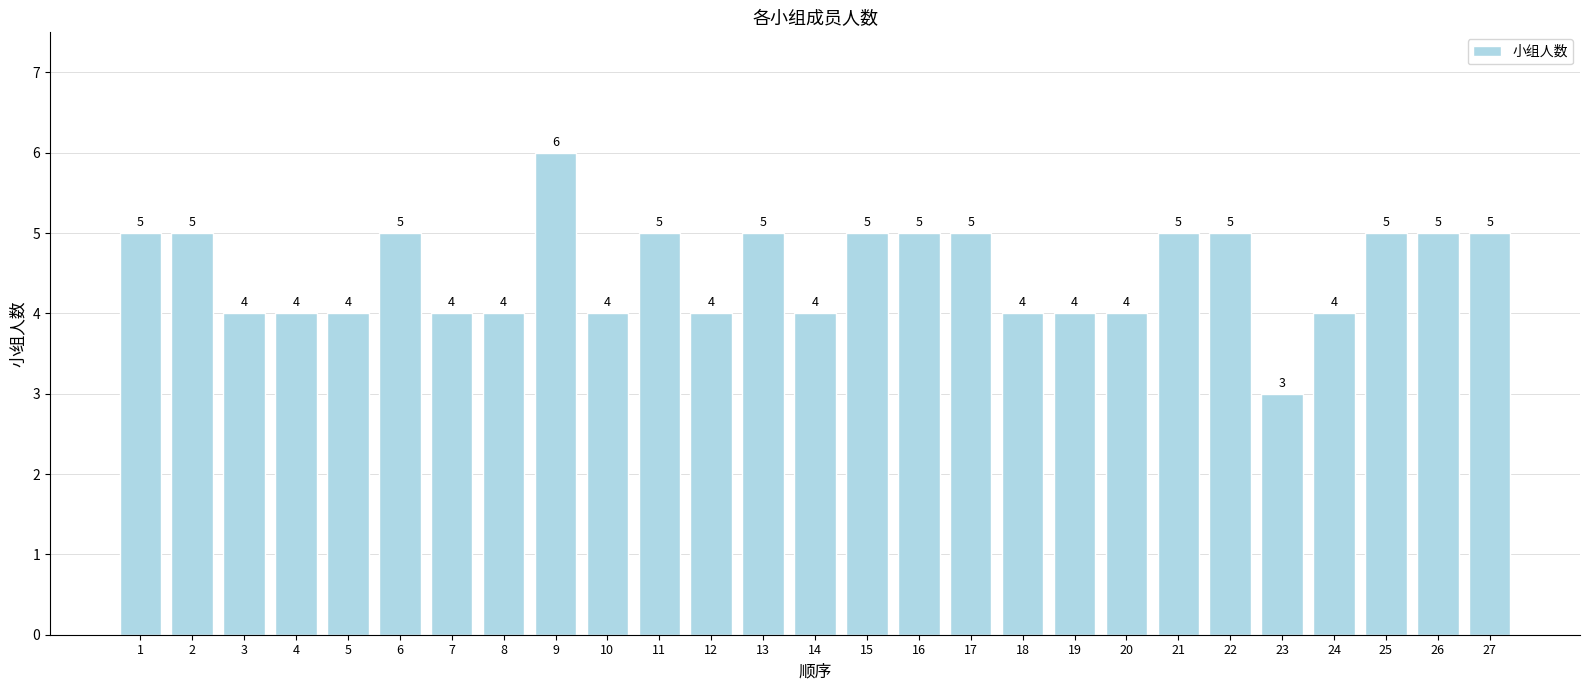

The value at 13 is 5. True or false?

True